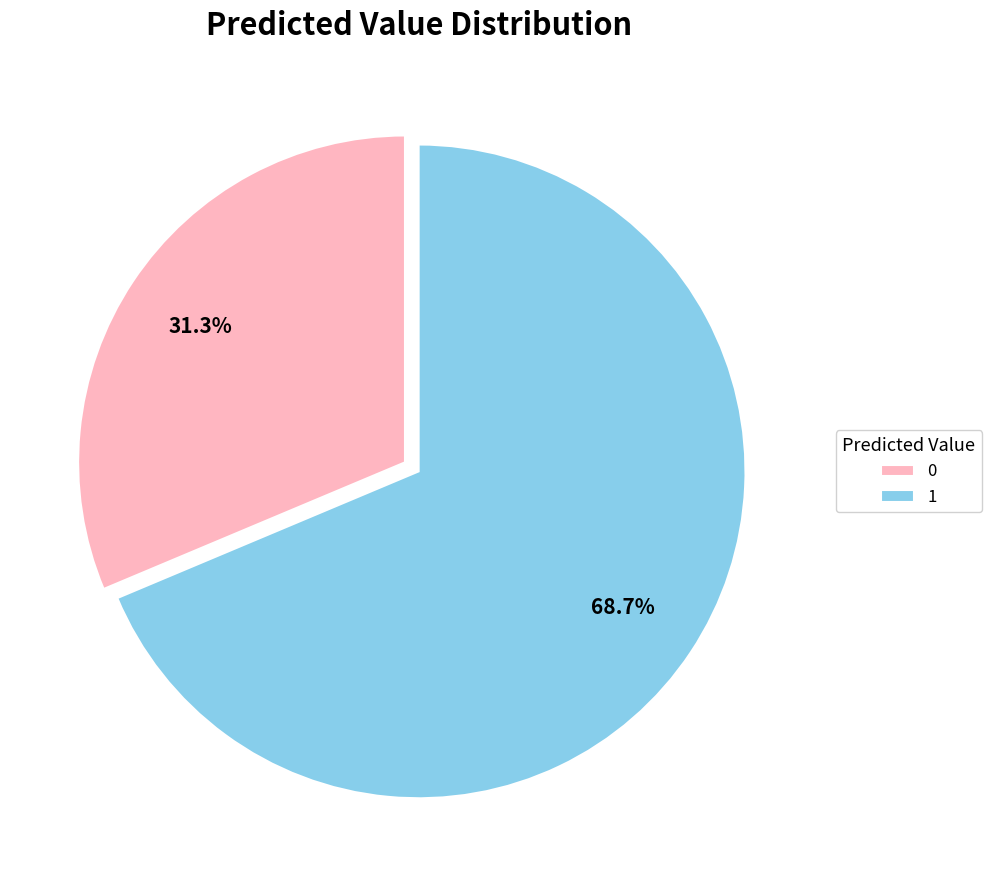

How many segments does this pie chart have?

2